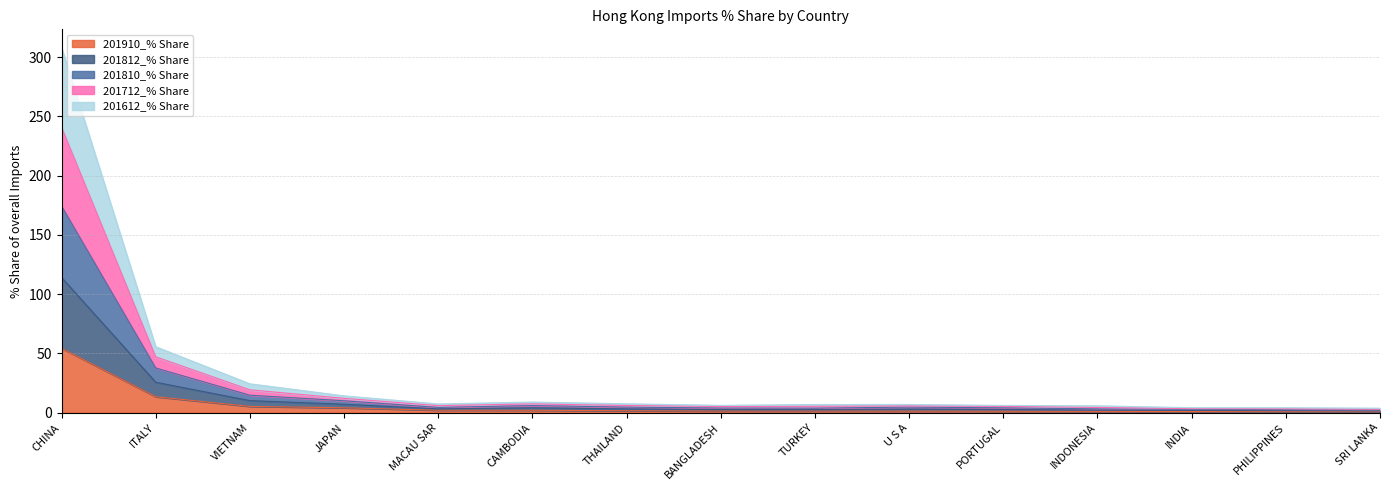

Between BANGLADESH and MACAU SAR, which is larger?

MACAU SAR